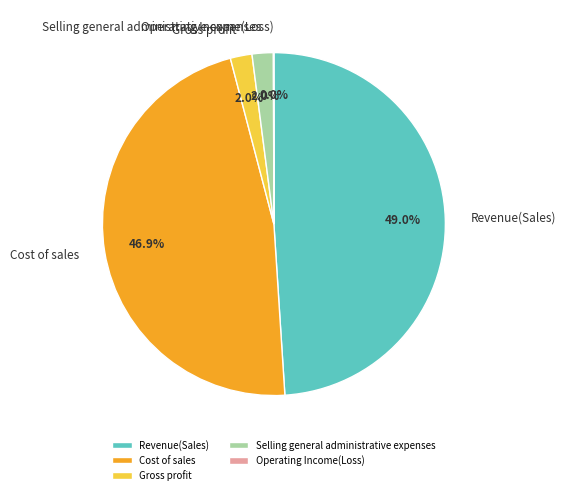

Do Revenue(Sales) and Gross profit together represent more than half of the pie?

Yes